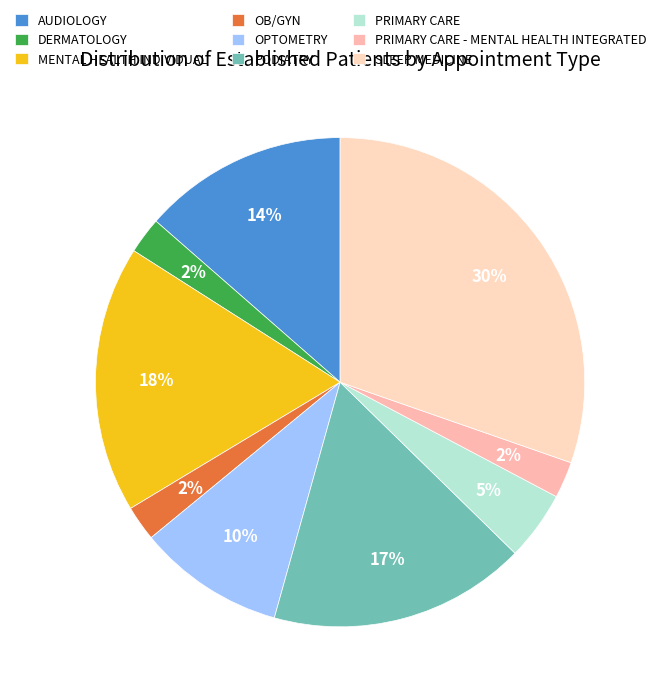

What portion of the pie excludes PRIMARY CARE?

95.4%